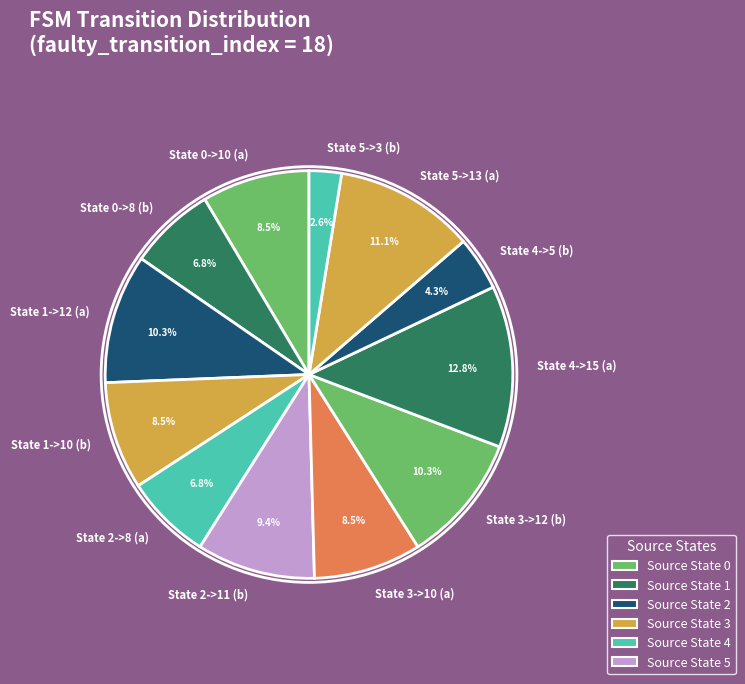

What percentage is the State 5->13 (a) slice, to the nearest percent?

11%